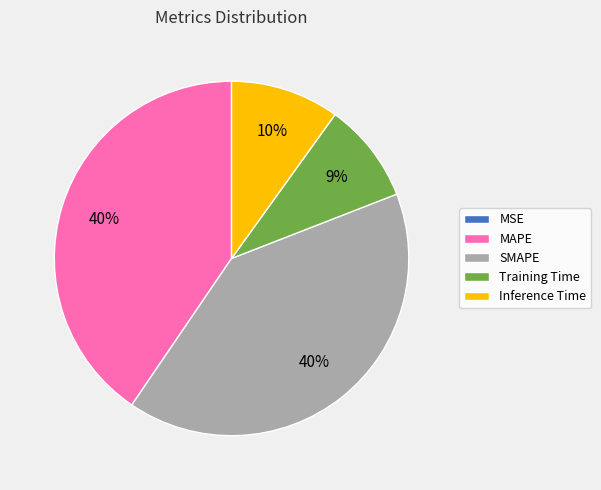

To the nearest percent, what is the average slice percentage?

20%